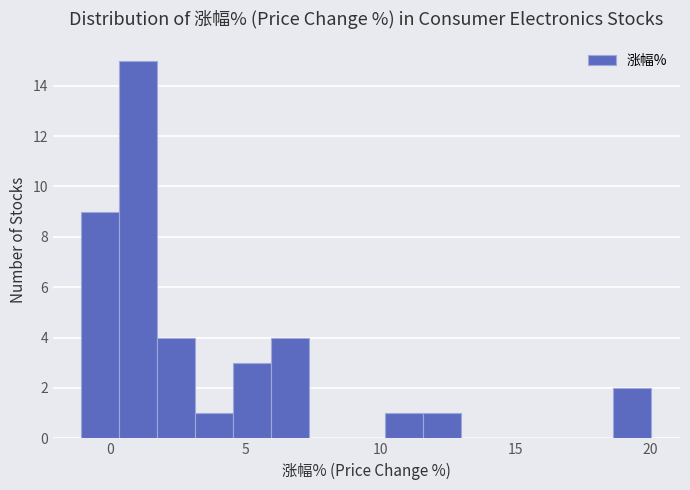

Read against the x-axis, roughly where is the centre of the tallest bar?

1.0